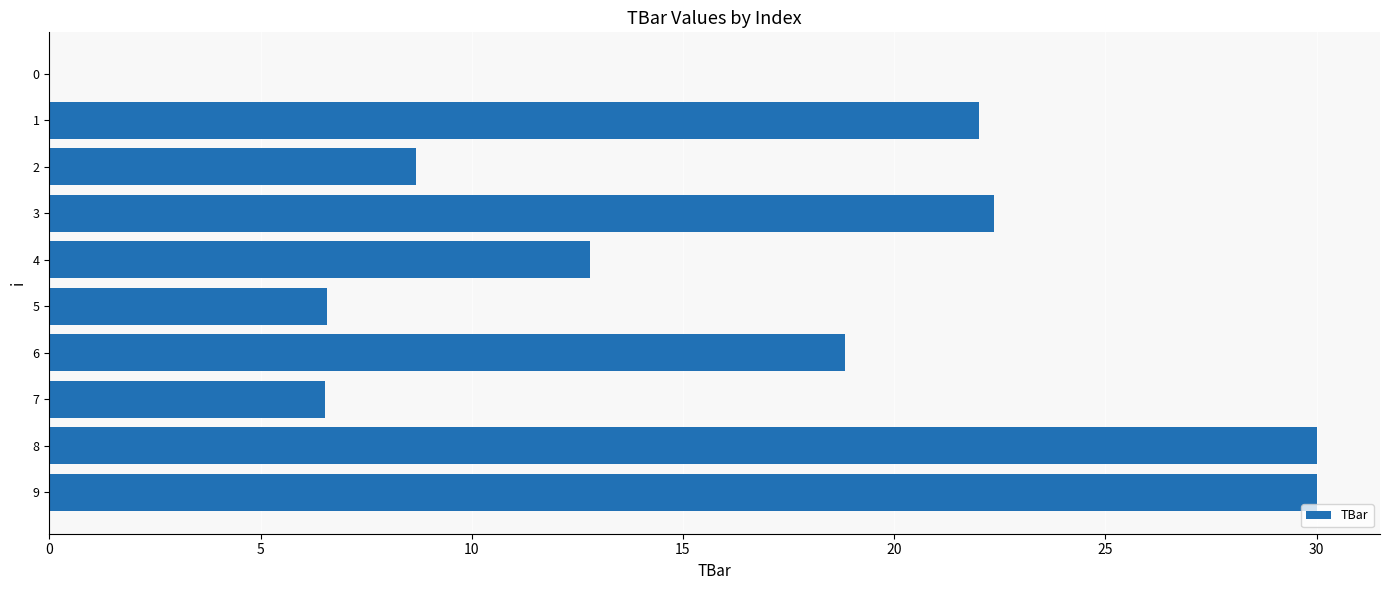

The chart shows a value of 11.1 at 8. True or false?

False